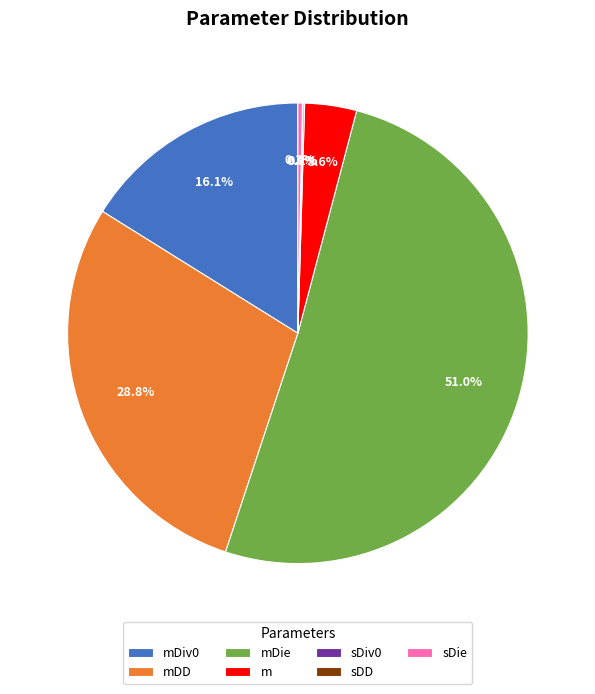

Does mDie represent more than half of the total?

Yes